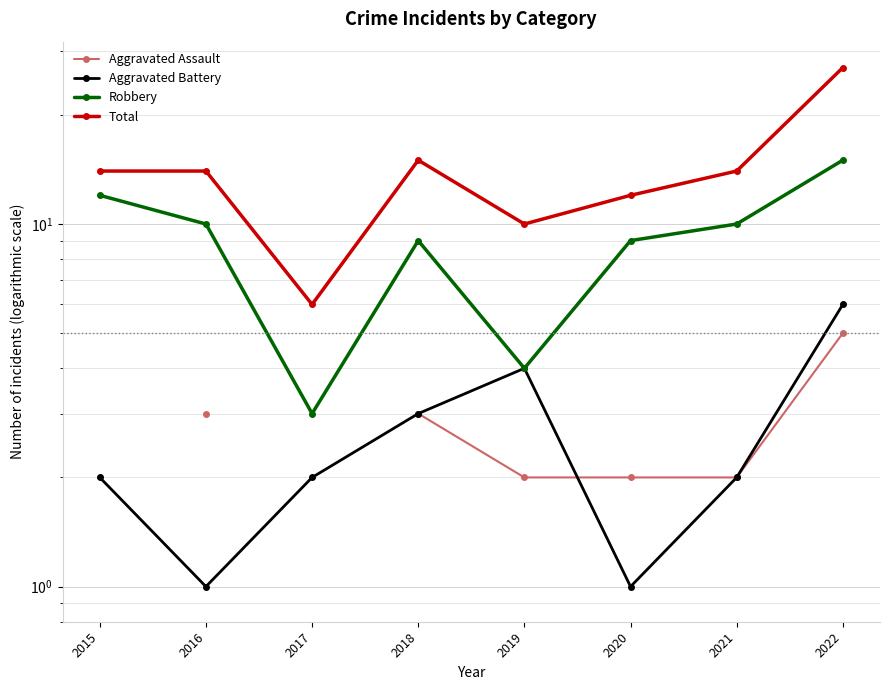

At which label does Aggravated Battery first exceed 2?

2018